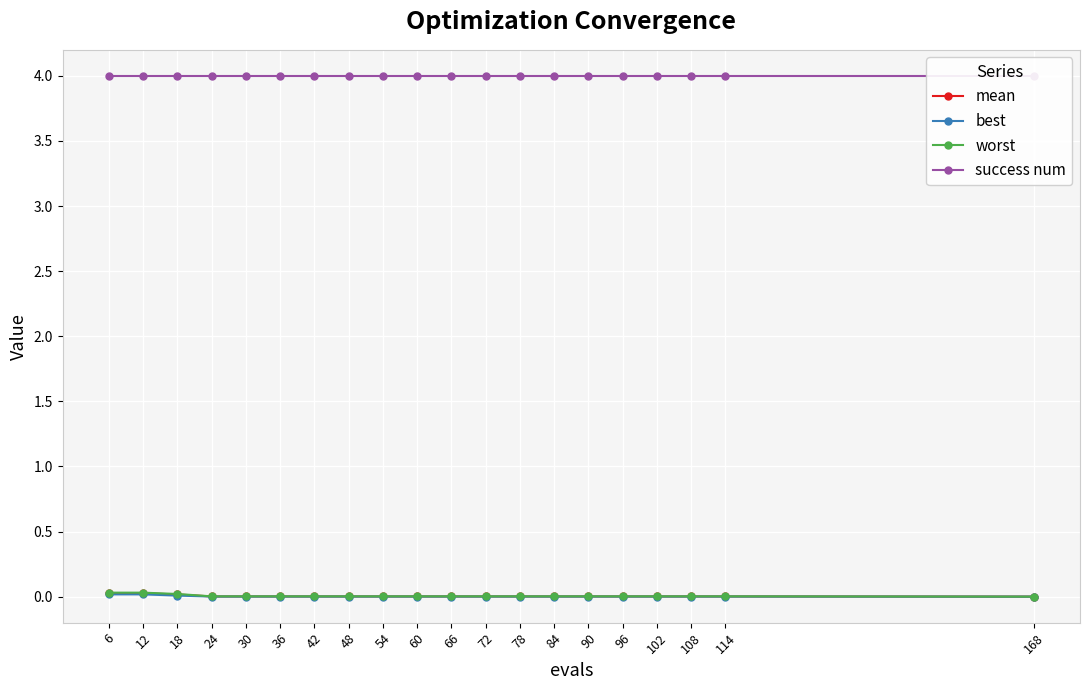

Between 30 and 114, which series saw the biggest shift?

mean